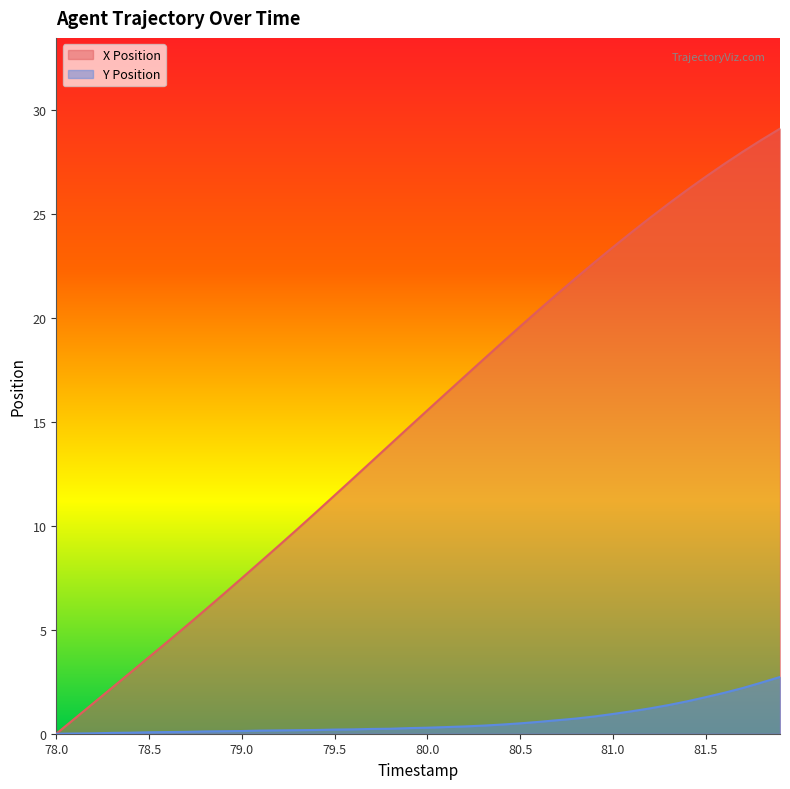

What position from the left is 81.9?

40